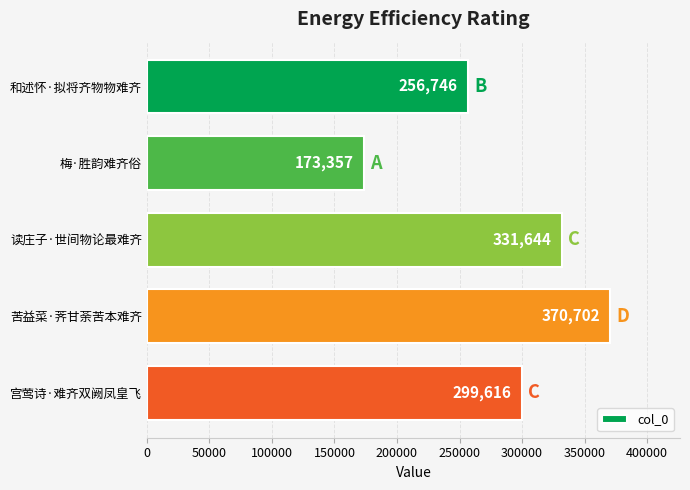

List the labels in order of value, smallest first.

梅·胜韵难齐俗, 和述怀·拟将齐物物难齐, 宫莺诗·难齐双阙凤皇飞, 读庄子·世间物论最难齐, 苦益菜·荠甘荼苦本难齐